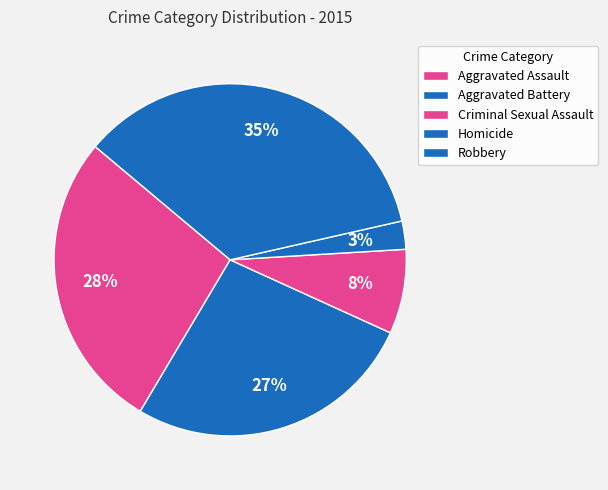

How many slices are in this pie chart?

5